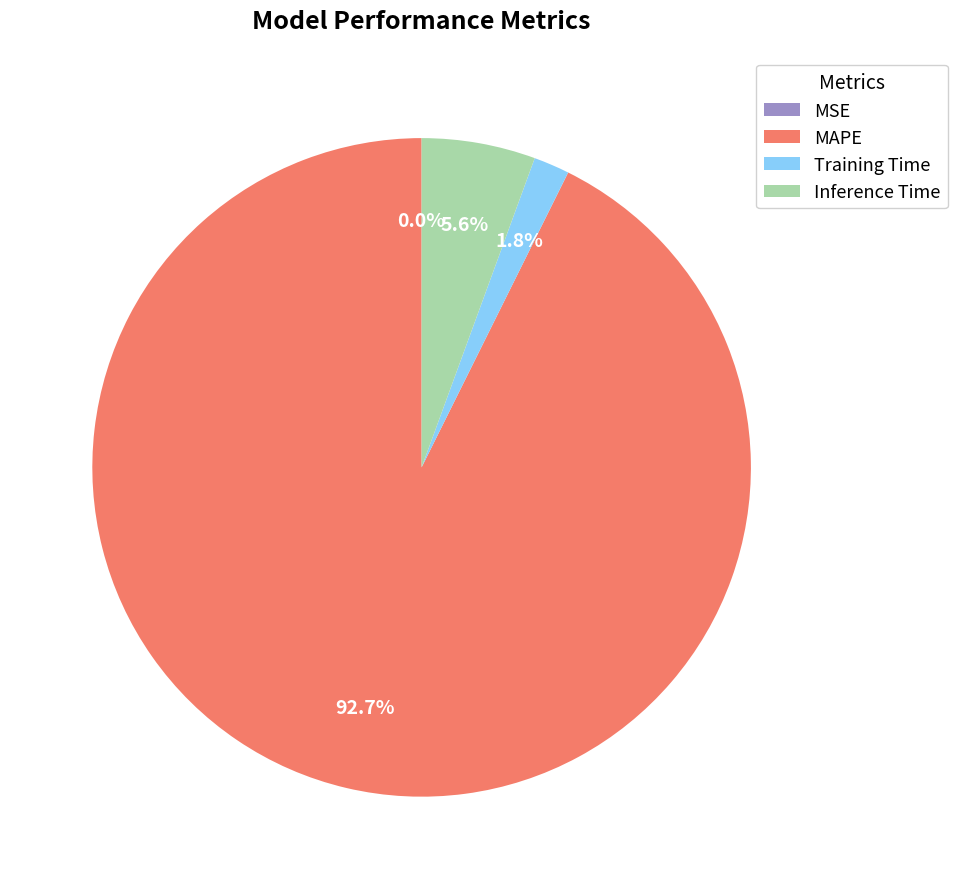

Which has a higher value, Inference Time or MAPE?

MAPE